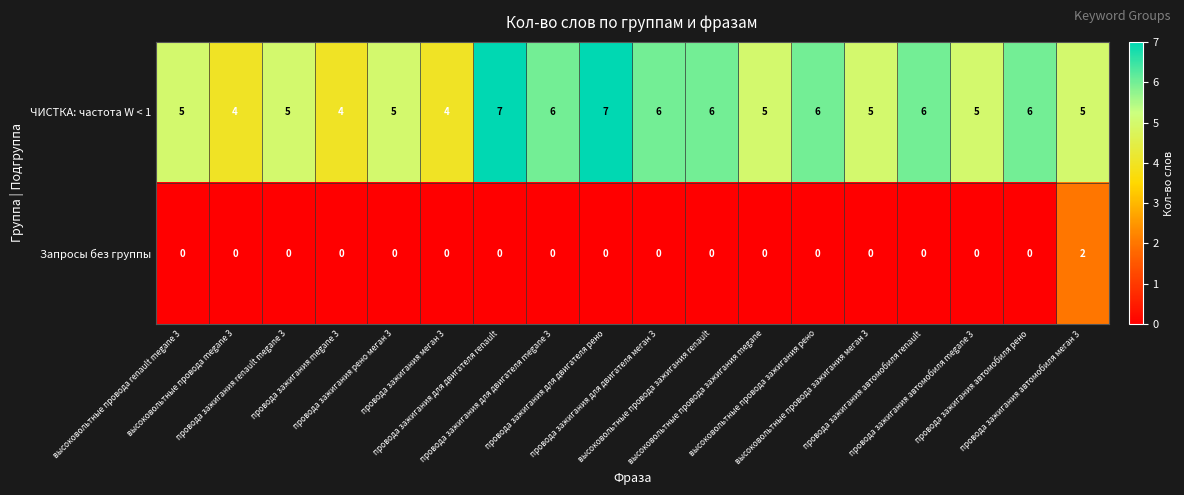

What is the maximum value shown in the chart?

7